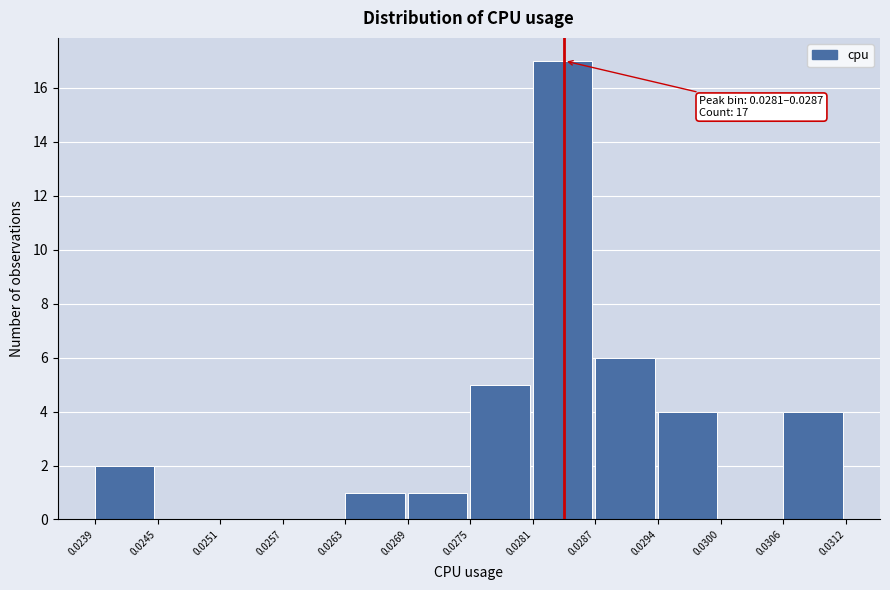

Which range on the x-axis has the tallest bar?

0.0281 to 0.0287